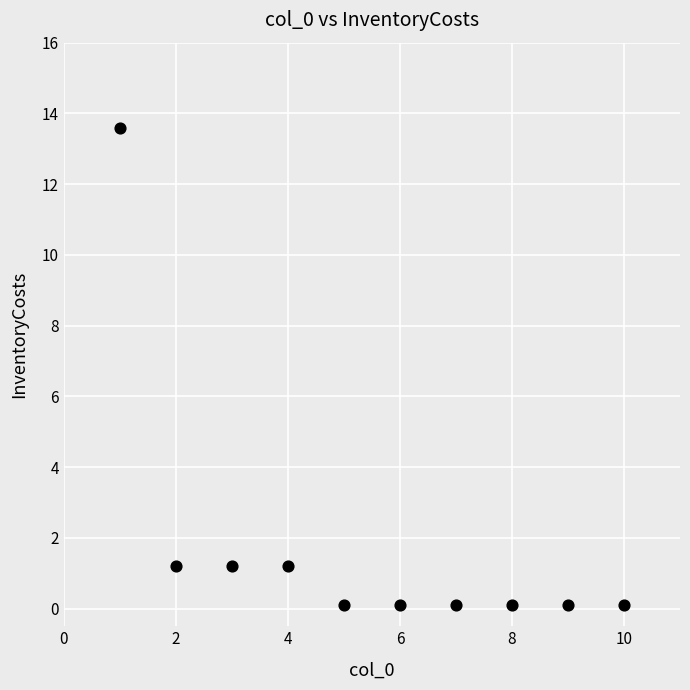

What is the average Y value?

1.8